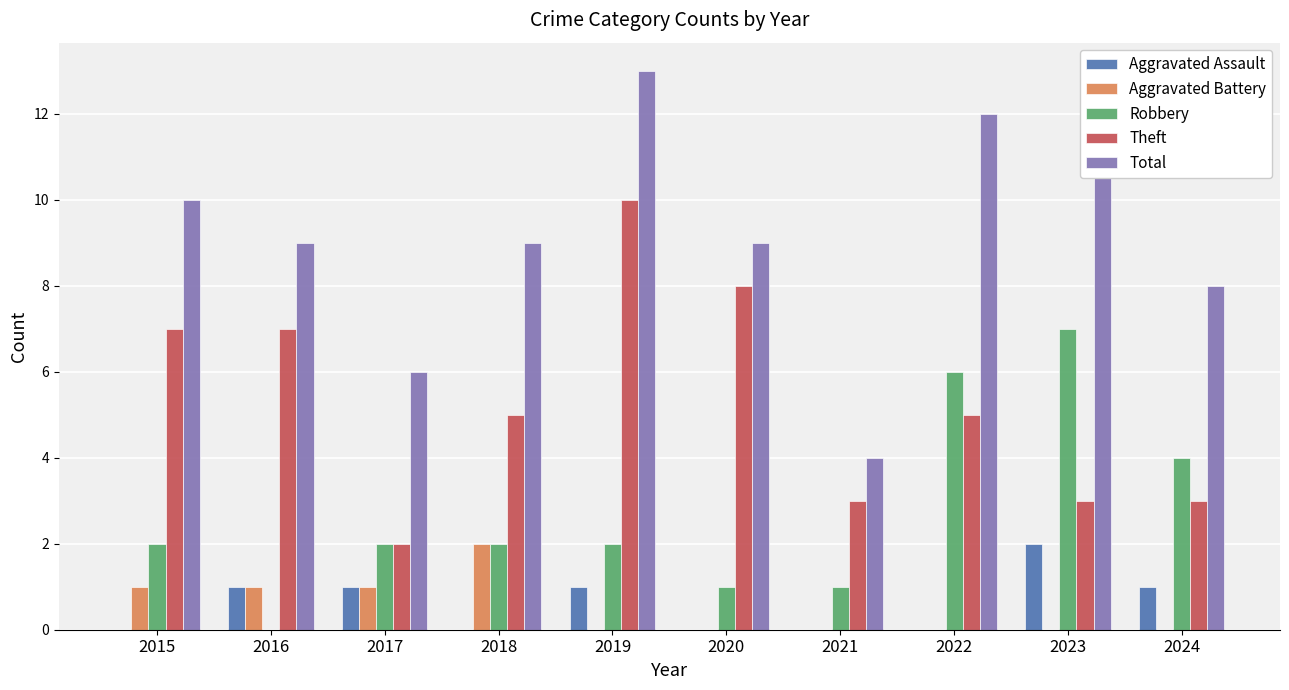

The Theft series shows 5 at 2022. True or false?

True